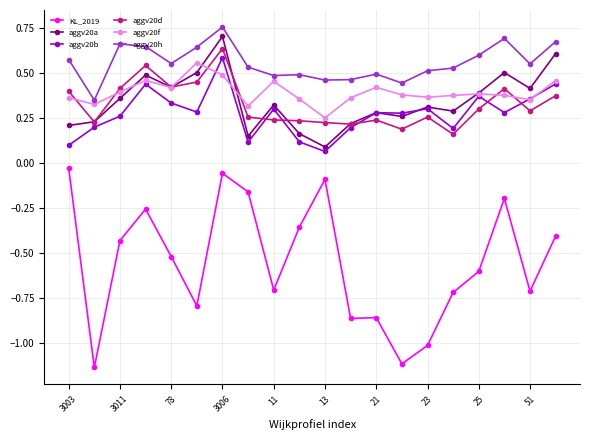

True or false: KL_2019 has more than 0 points higher than both neighbors.

True